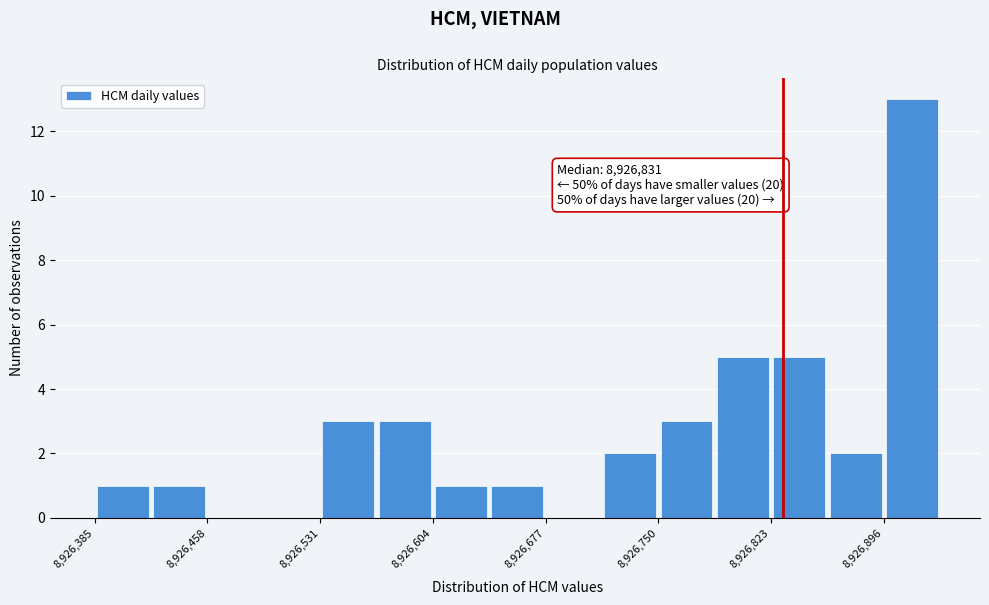

Around what value on the x-axis is the tallest bar? Give the approximate position of its centre, as read against the axis.

8926910